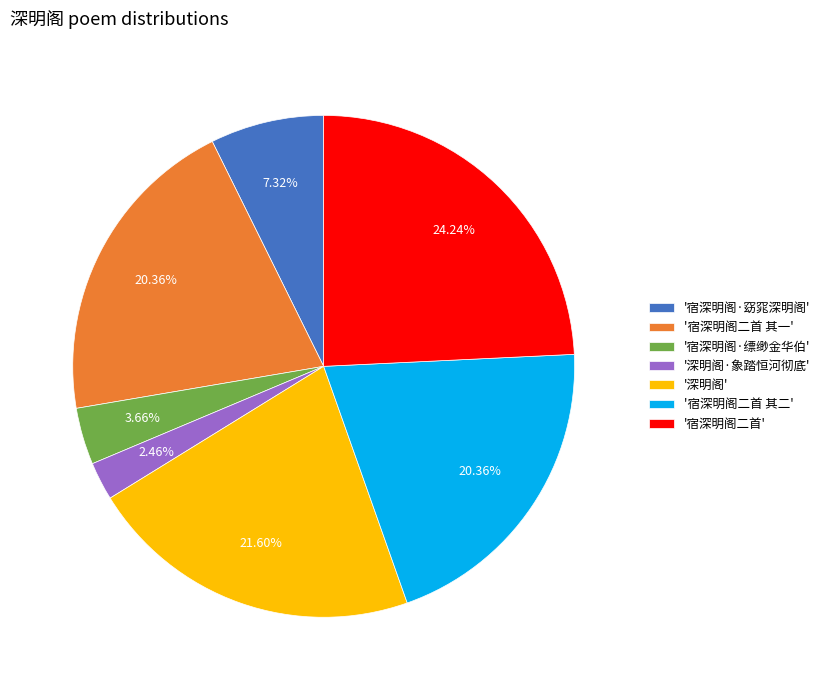

Between '宿深明阁·窈窕深明阁' and '宿深明阁·缥缈金华伯', which is larger?

'宿深明阁·窈窕深明阁'